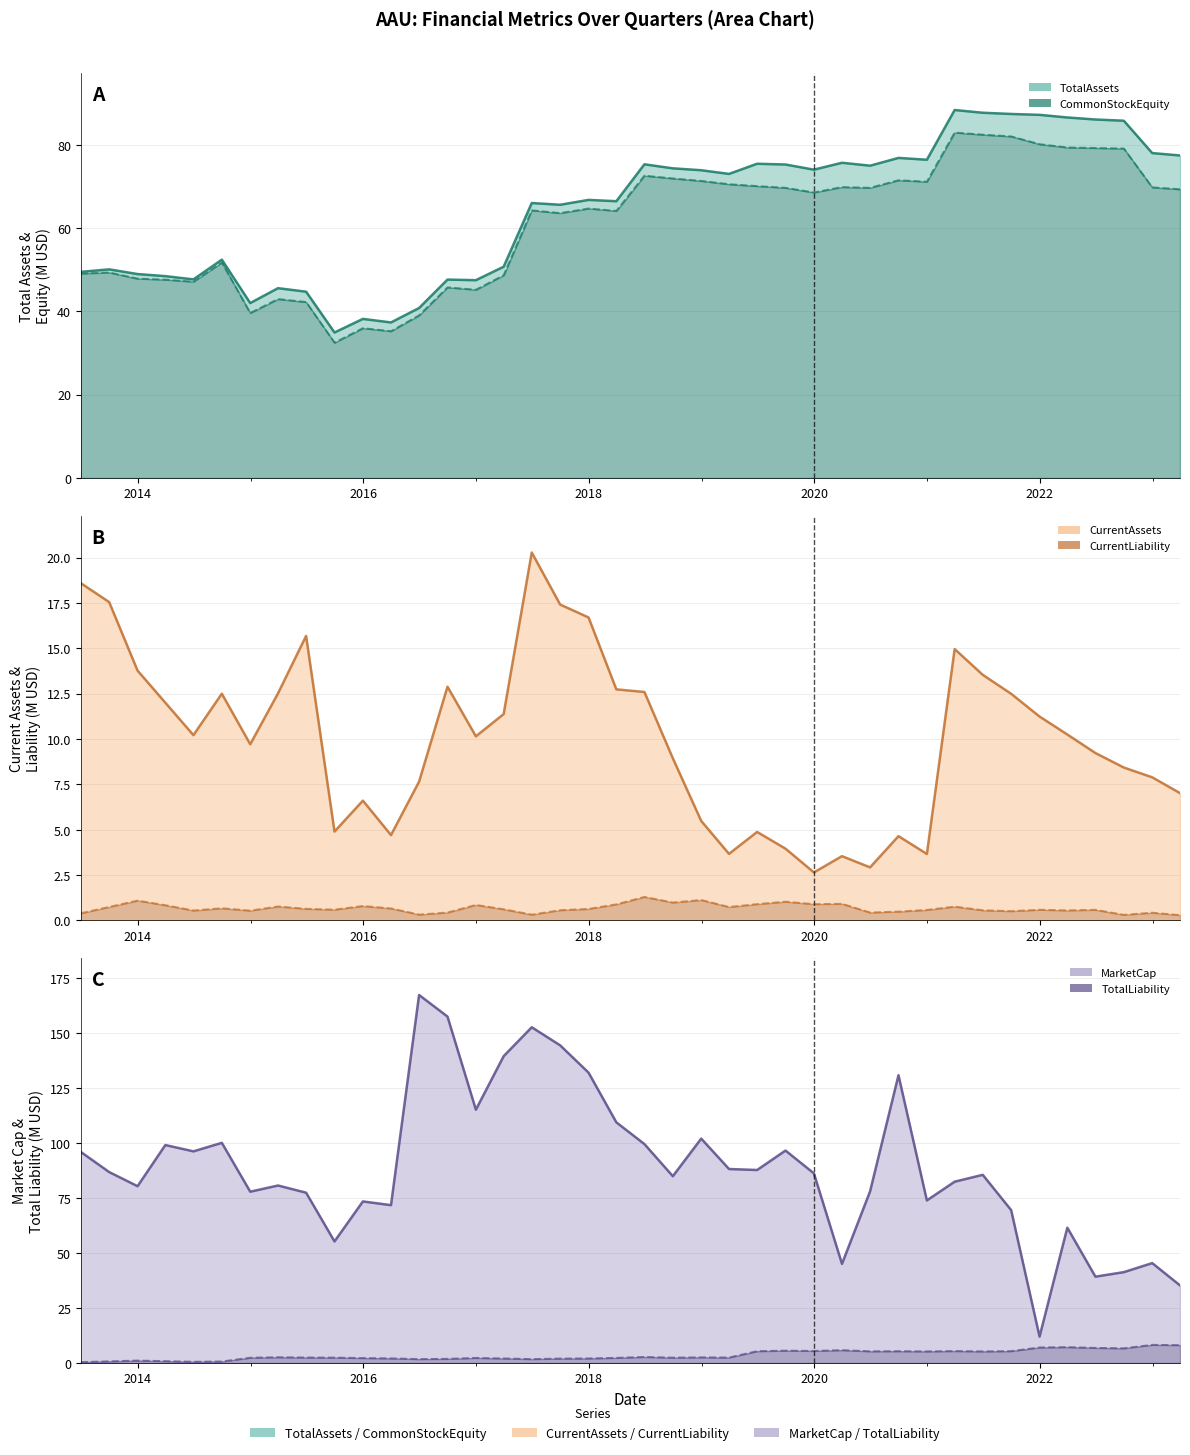

True or false: CurrentLiability (line) has a value of 1.8 at 20.

False